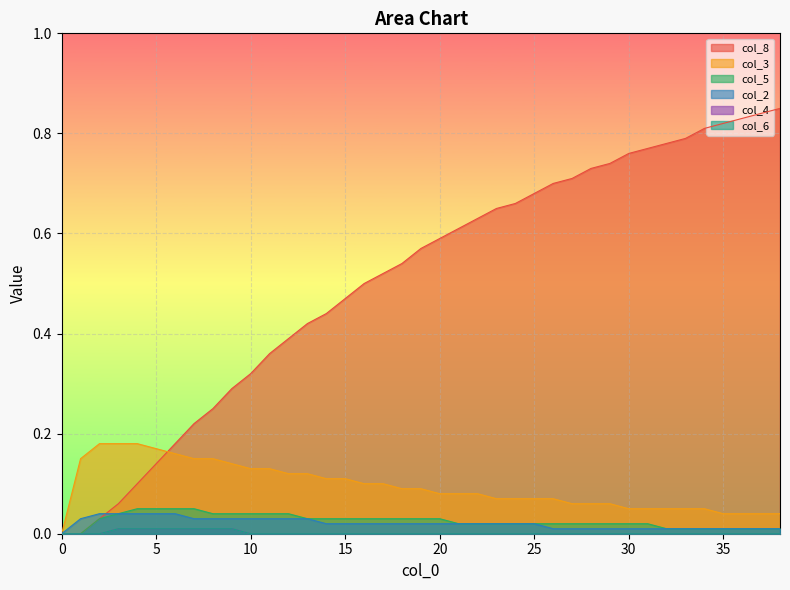

List the series in order of their peak value, lowest first.

col_4, col_6, col_2, col_5, col_3, col_8